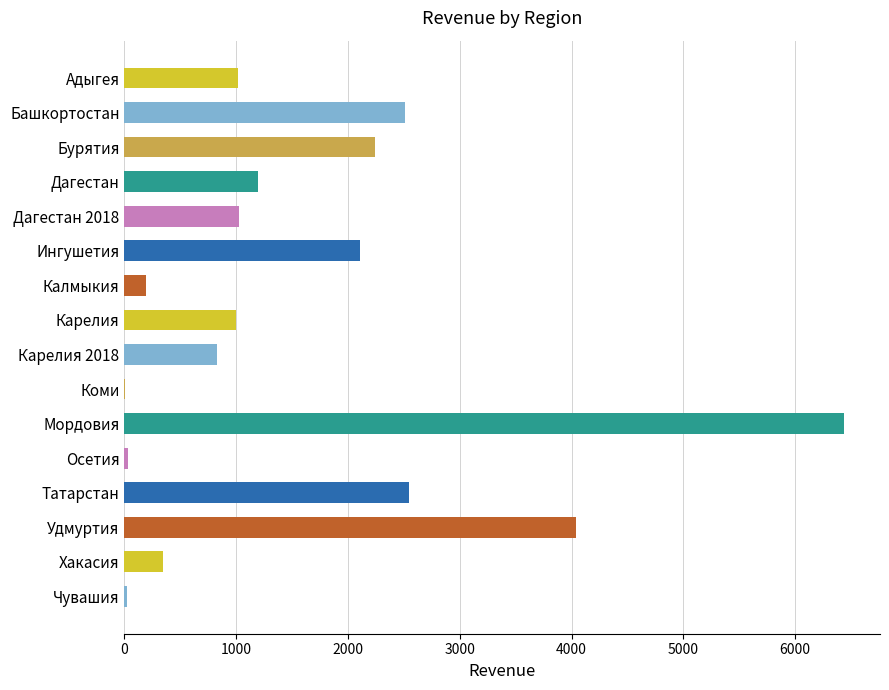

The chart shows a value of 2865.7 at Ингушетия. True or false?

False